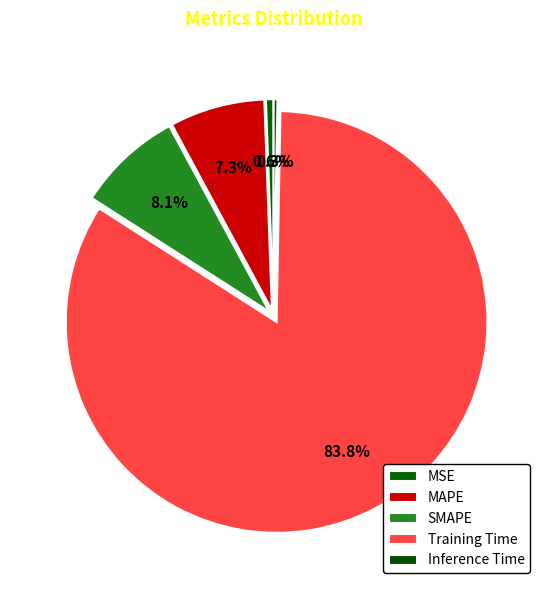

To the nearest percent, what is the difference between the MSE and Training Time slice percentages?

83%